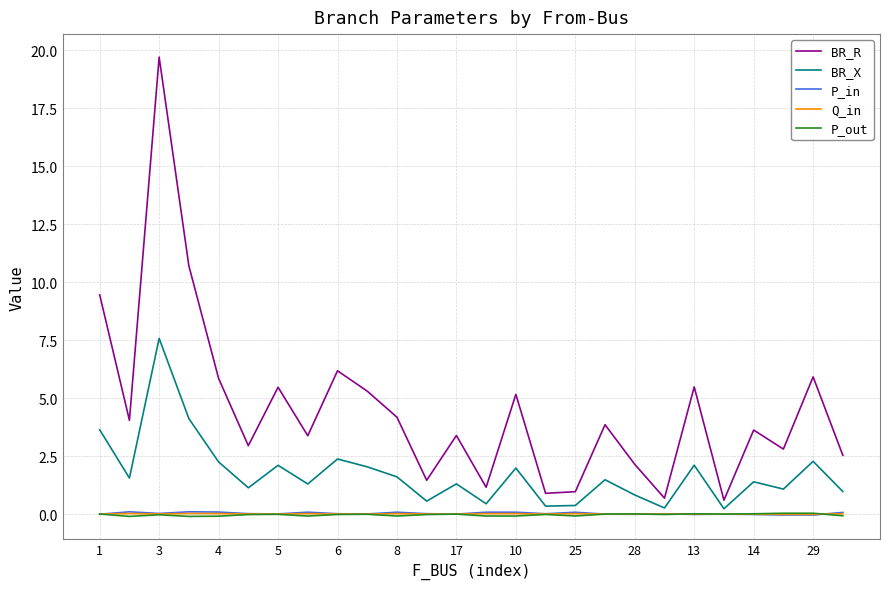

True or false: BR_R has more than 0 interior local peaks.

True